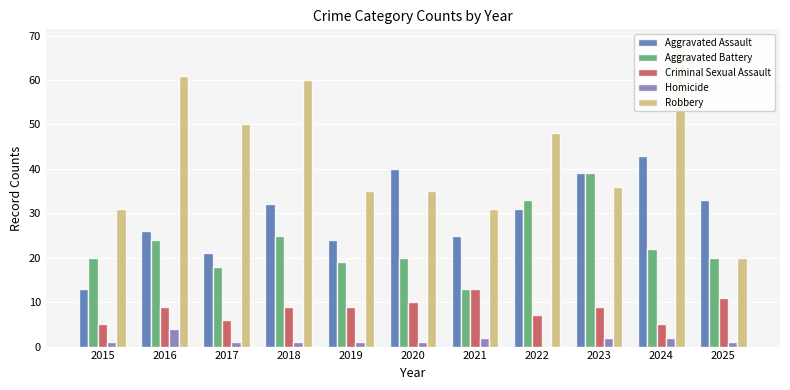

What is the sum of the Robbery values at 2020 and 2018?

95